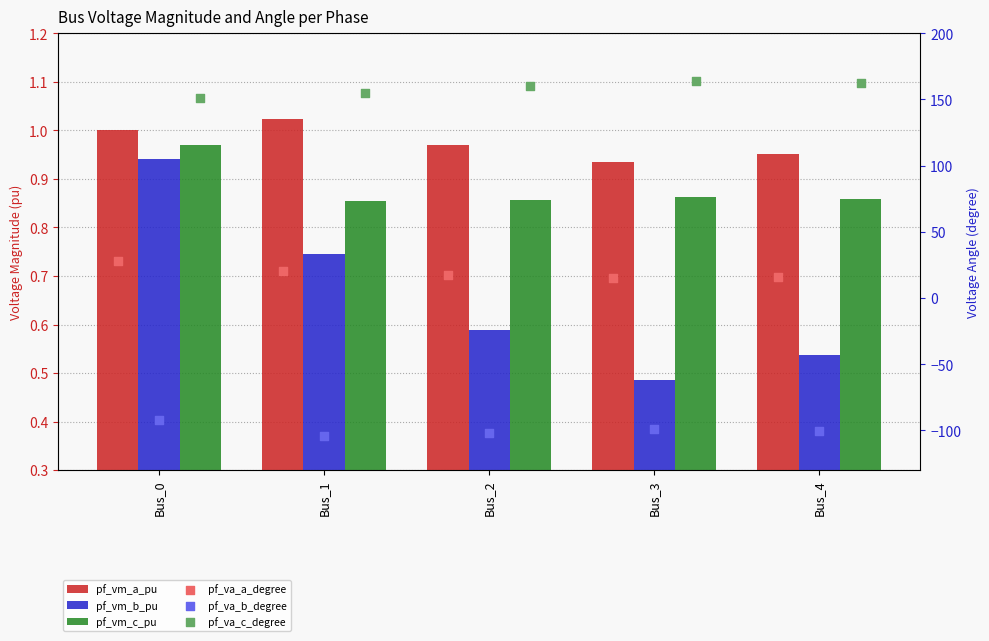

What are all the series names shown in the legend?

pf_vm_a_pu, pf_vm_b_pu, pf_vm_c_pu, pf_va_a_degree, pf_va_b_degree, pf_va_c_degree